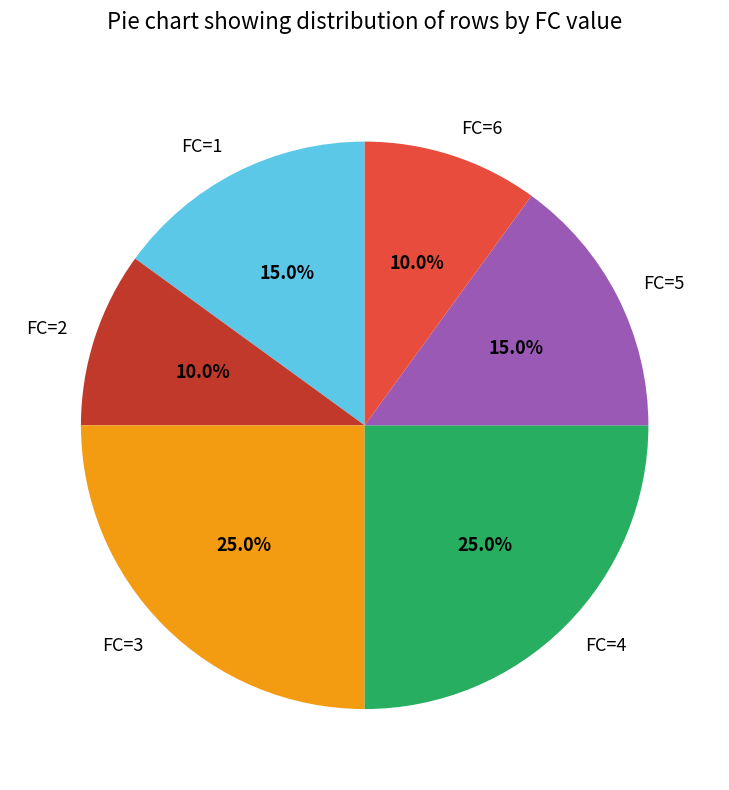

To the nearest percent, what is the combined percentage of FC=1 and FC=2?

25%